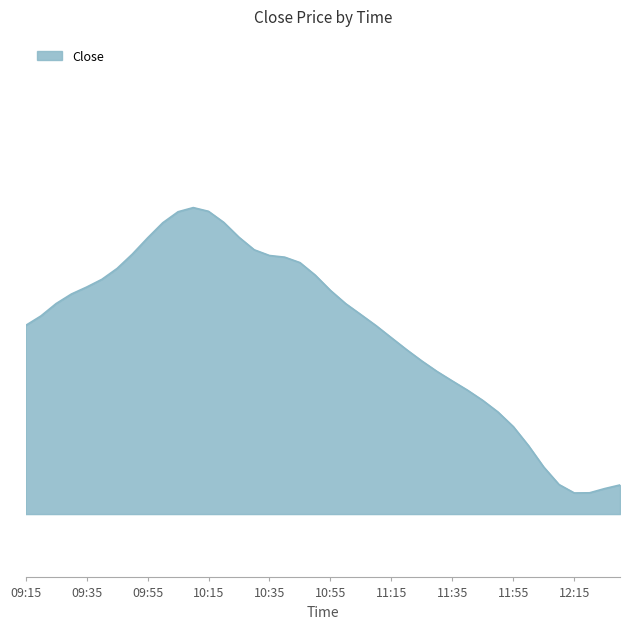

Where is the first local maximum?

10:10